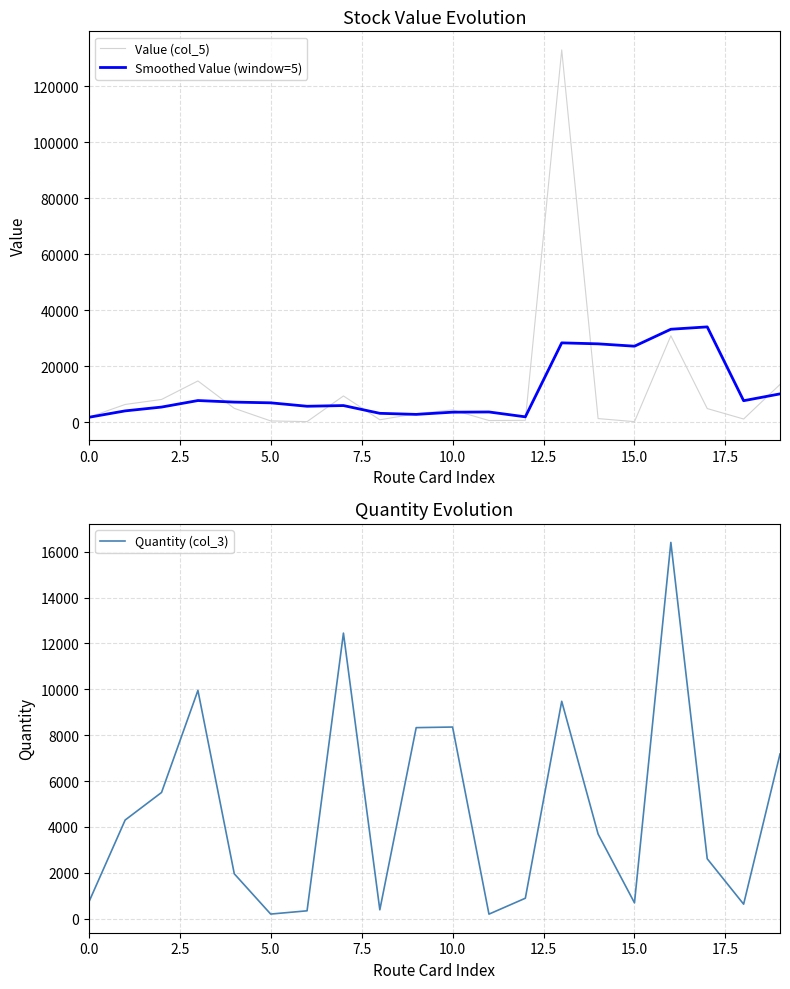

Which category has the lowest value across all series?

11